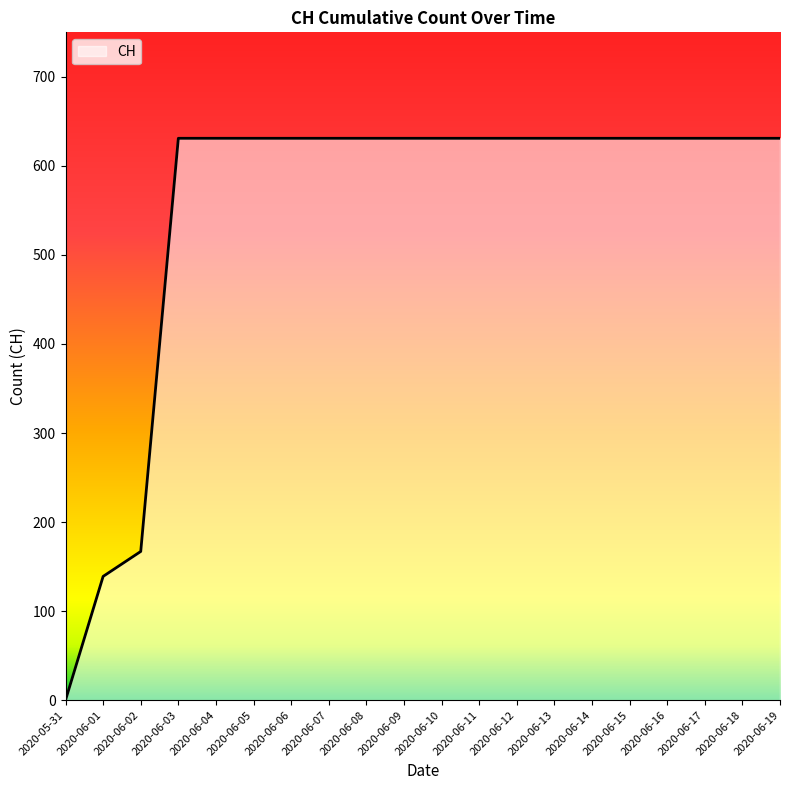

Which label corresponds to the smallest value in the chart?

2020-05-31